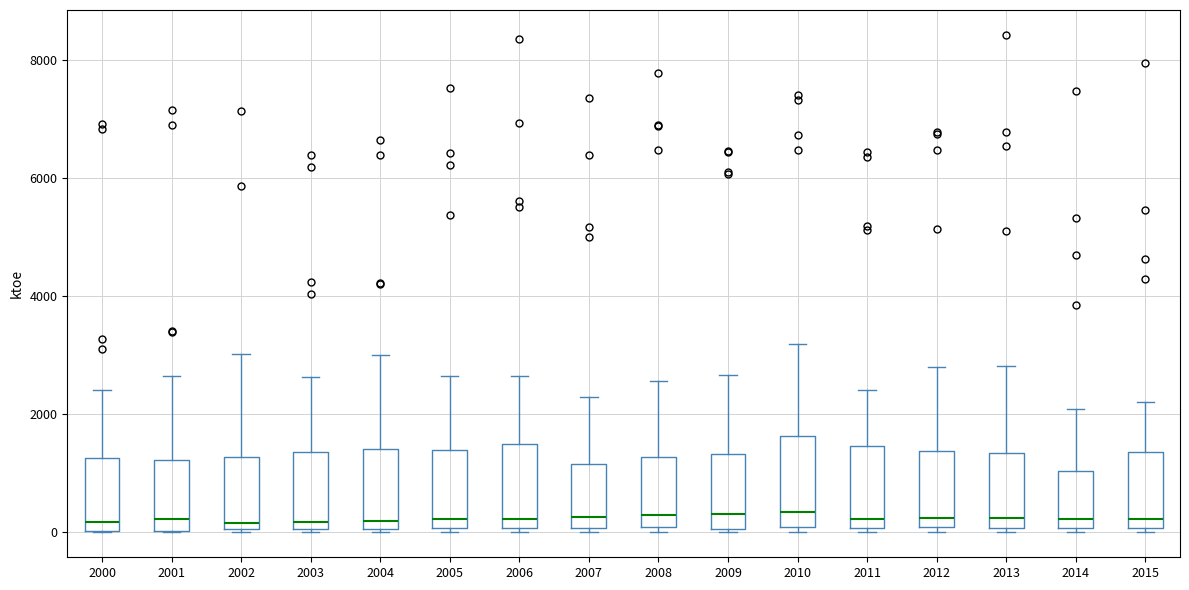

Where is the lower edge of the box at x = 2015 on the y-axis? The values are not printed on the chart, so give them approximately, as read against the axis.

0